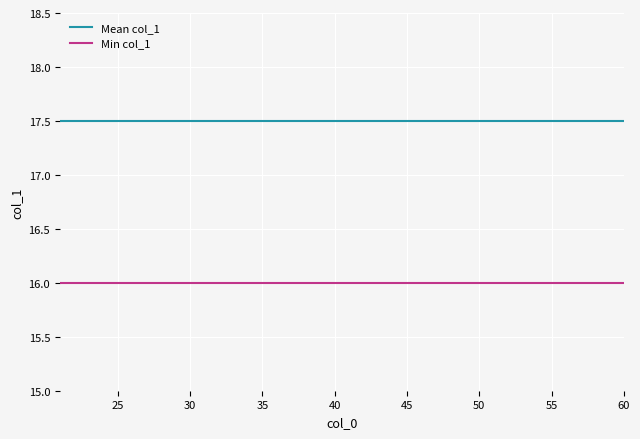

What is the lowest value of the Mean col_1 series?

17.5